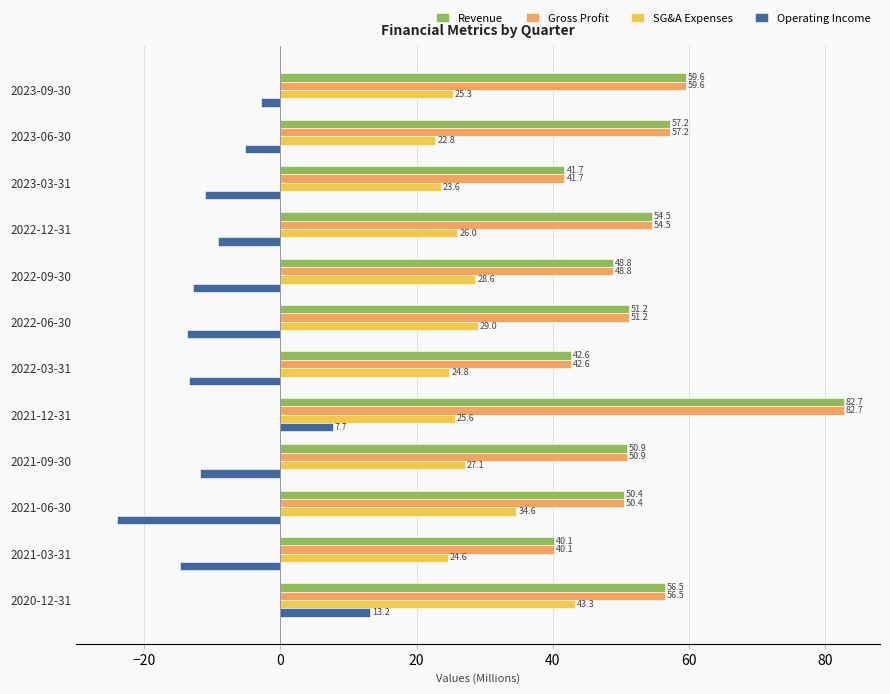

Is it true that Revenue equals 13.8 at 2023-03-31?

False